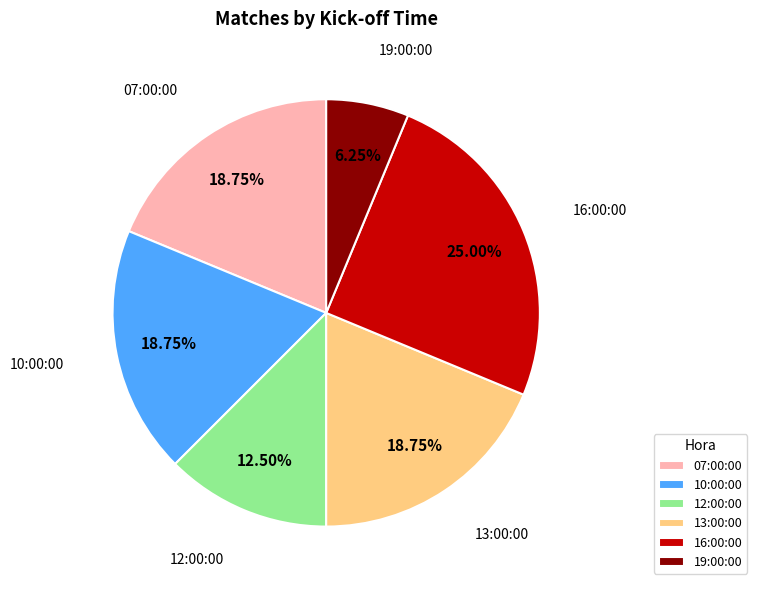

Does 19:00:00 represent more than half of the total?

No